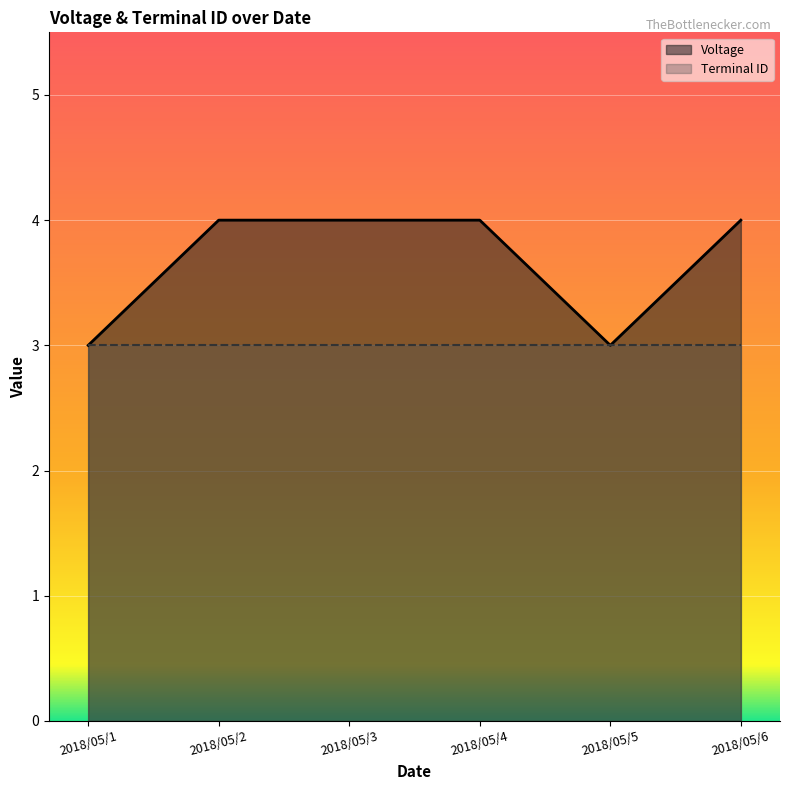

What is the ratio of the value at 2018/05/5 to the value at 2018/05/1?

1.0